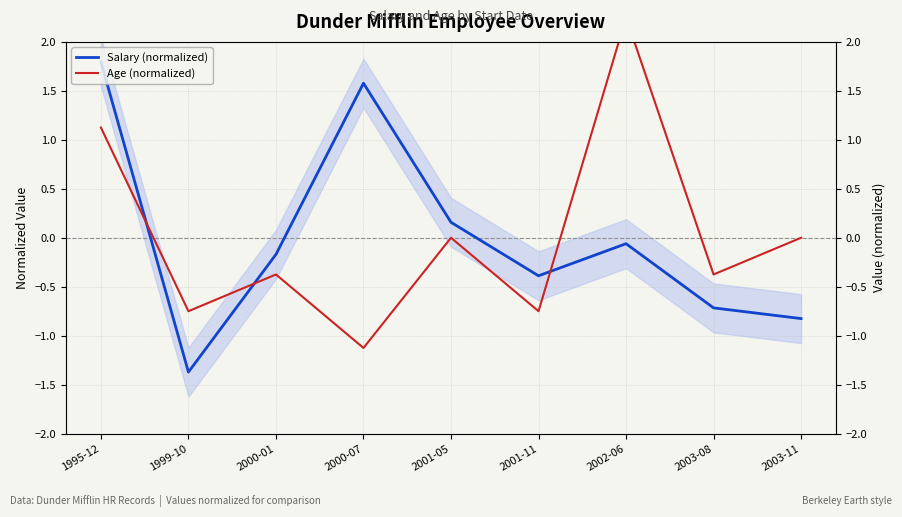

Reading left to right, extract all data points from this chart.

Salary (normalized): 1.8	-1.4	-0.2	1.6	0.2	-0.4	-0.1	-0.7	-0.8
Age (normalized): 1.1	-0.8	-0.4	-1.1	0.0	-0.8	2.2	-0.4	0.0